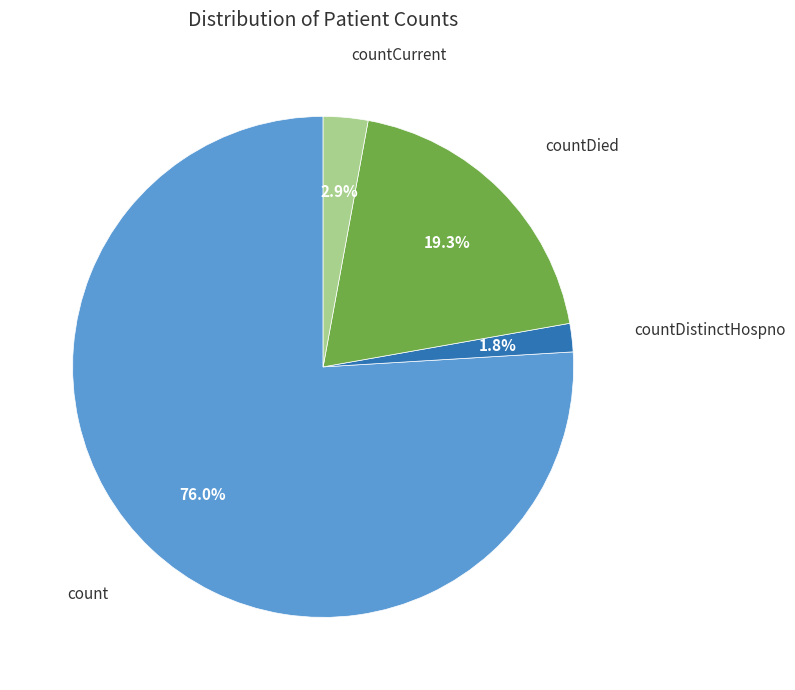

Count the number of slices in the pie.

4